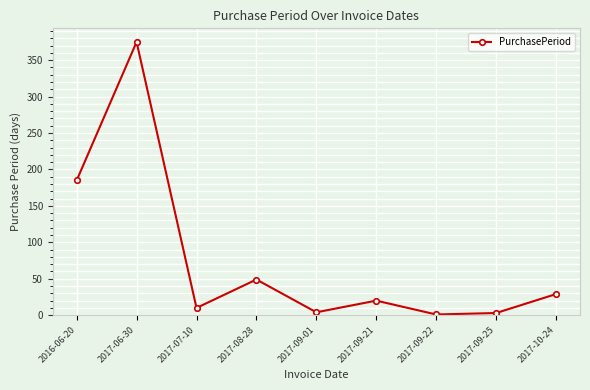

Is it true that the value at 2017-10-24 is 44?

False